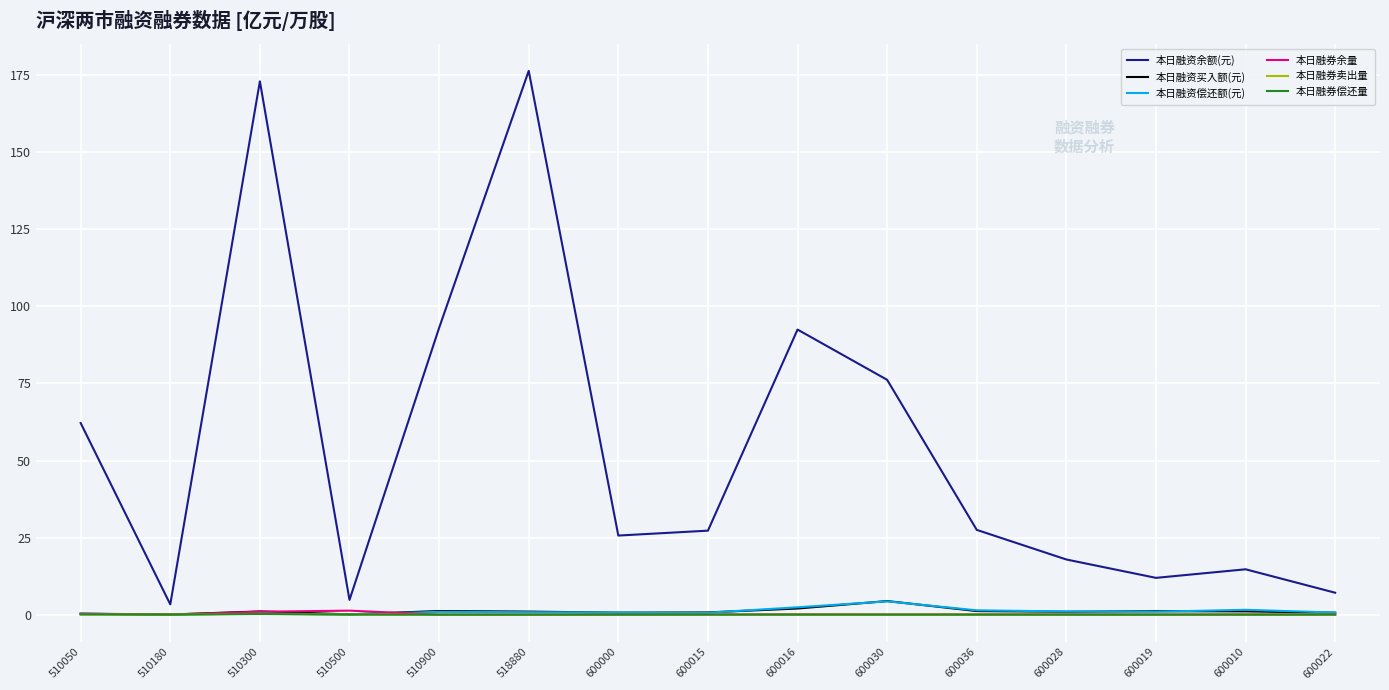

Is it true that 本日融资余额(元) equals 173.0 at 510300?

True